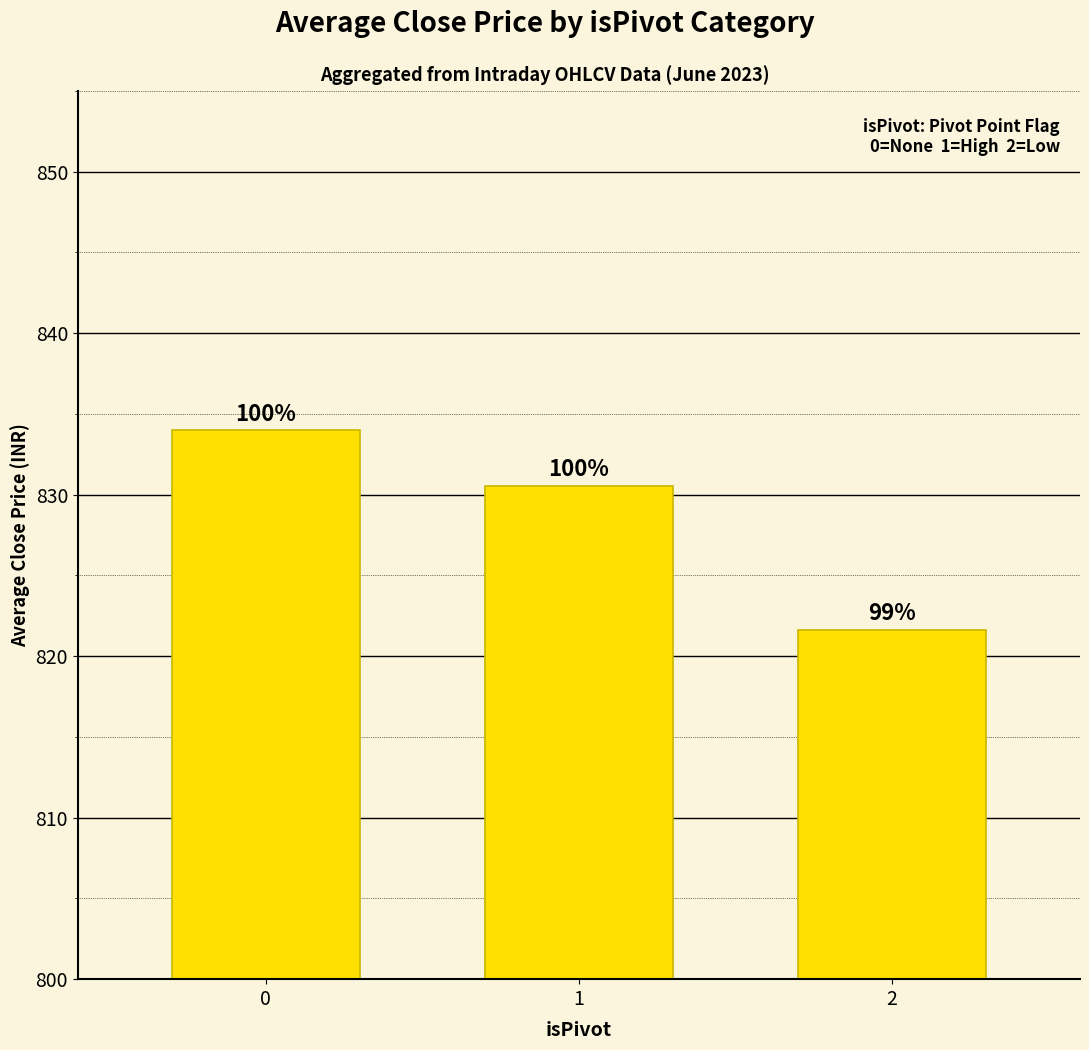

Reading left to right, extract all data points from this chart.

0=834.0	1=830.5	2=821.6